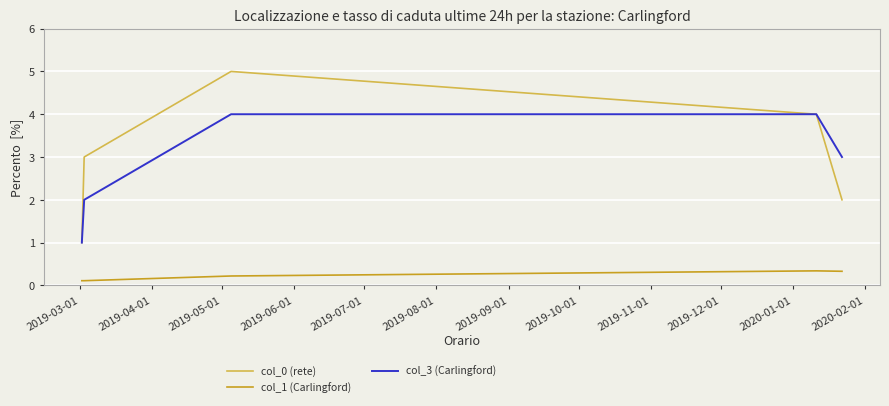

List the series in order of their peak value, lowest first.

col_1 (Carlingford), col_3 (Carlingford), col_0 (rete)